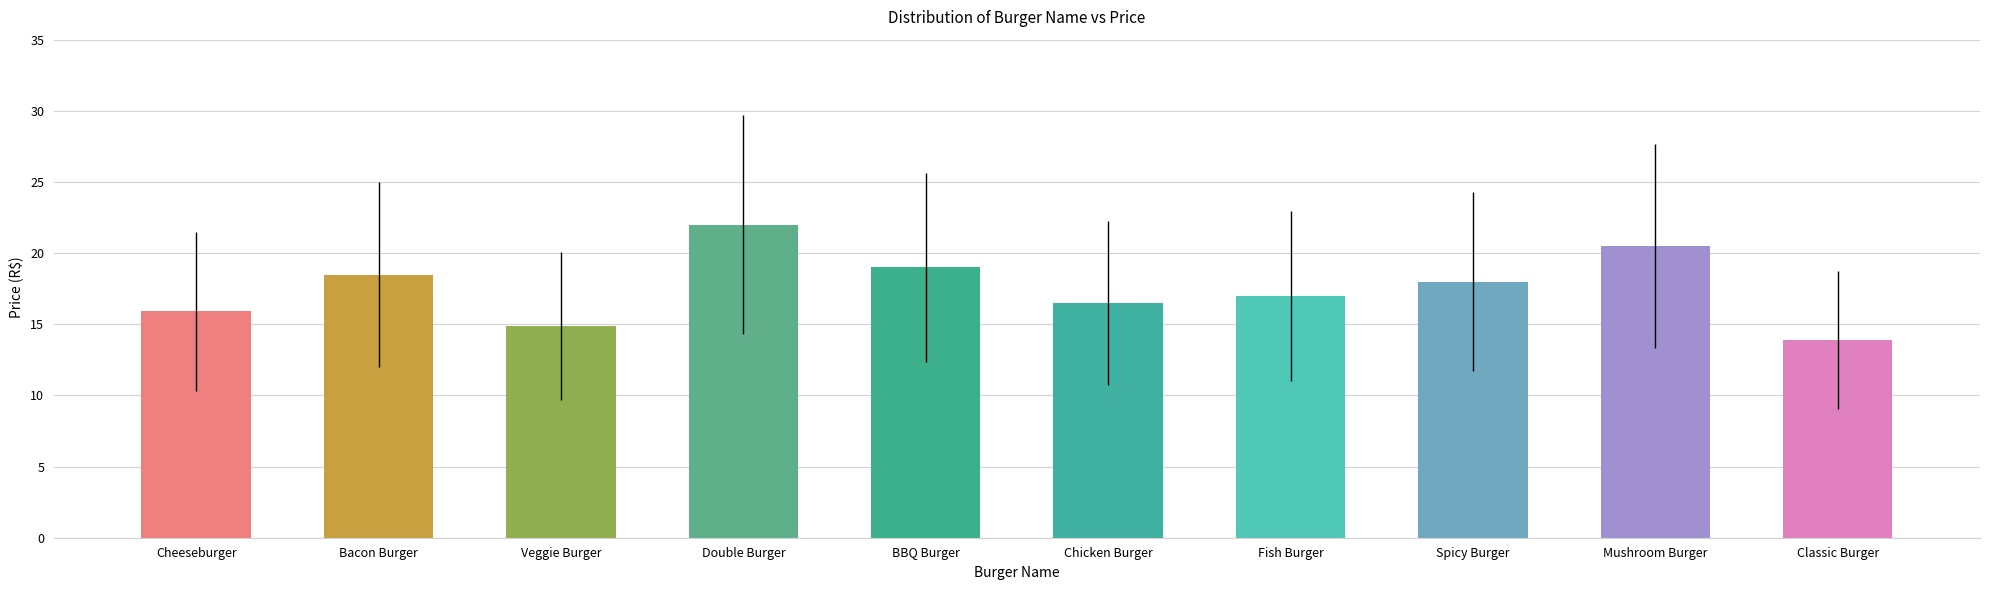

Reading right to left, list all the values displayed in this chart.

13.9	20.5	18.0	17.0	16.5	19.0	22.0	14.9	18.5	15.9